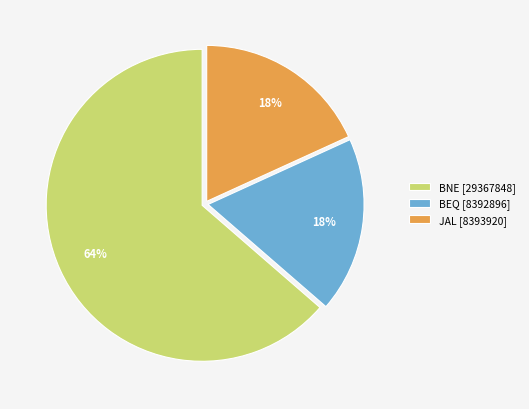

True or false: BNE [29367848] accounts for 64% of the total.

True